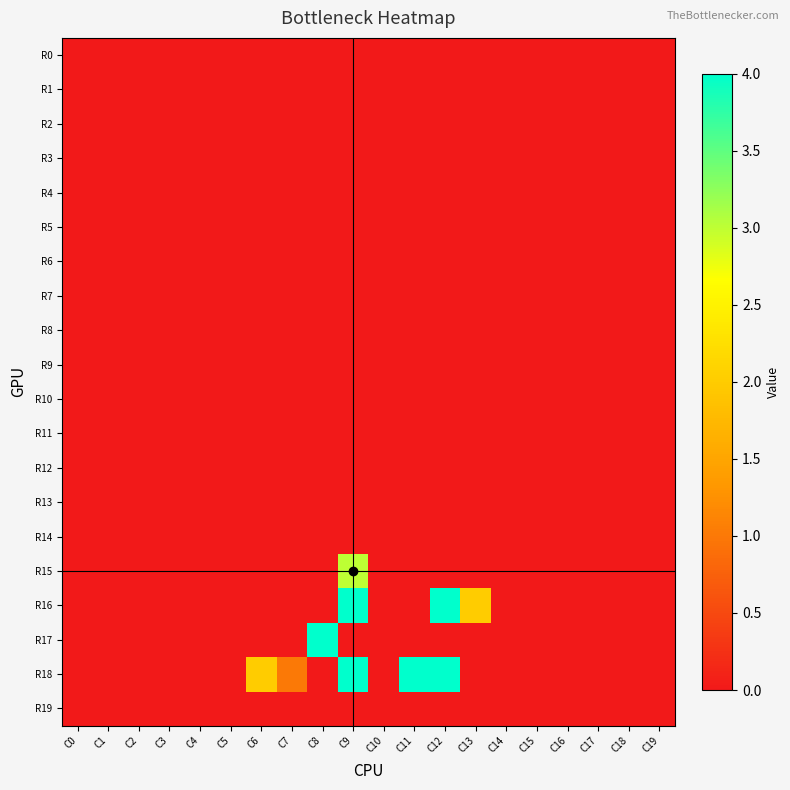

Rank the series at C1 from lowest to highest value.

R0, R1, R2, R3, R4, R5, R6, R7, R8, R9, R10, R11, R12, R13, R14, R15, R16, R17, R18, R19